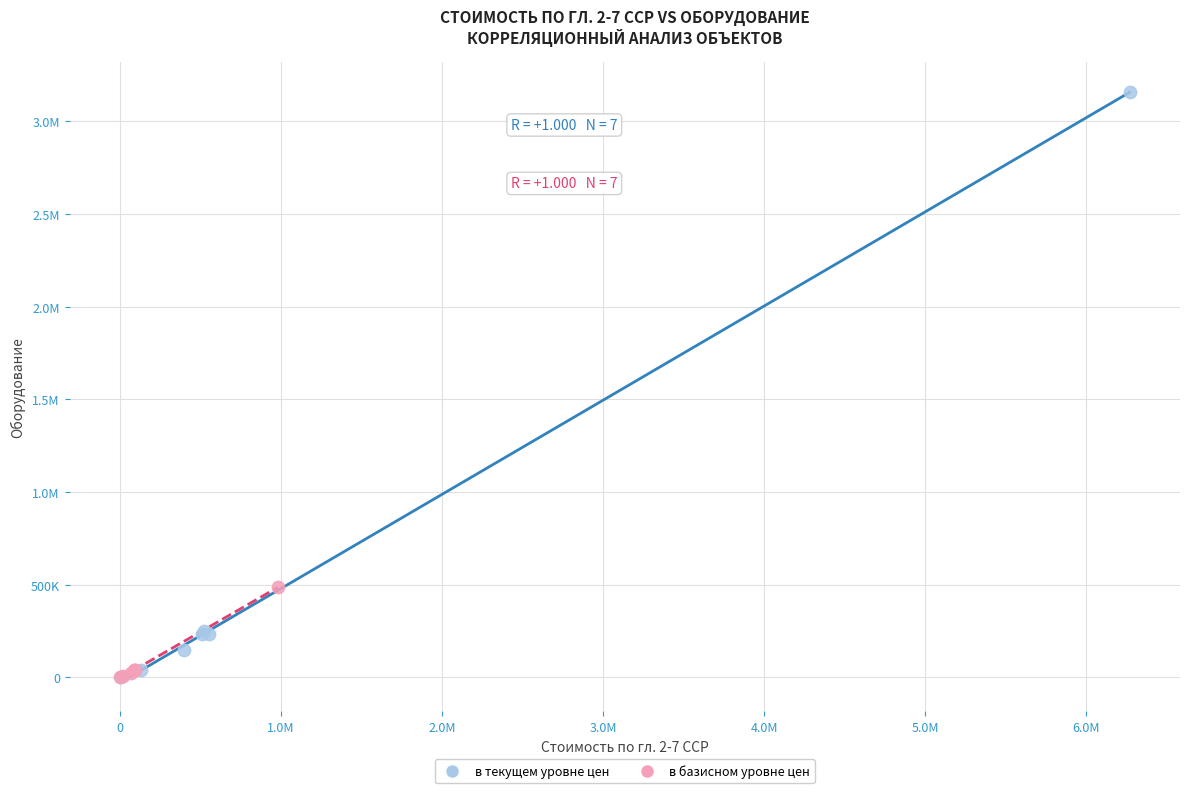

What are all the series names shown in the legend?

в текущем уровне цен, в базисном уровне цен